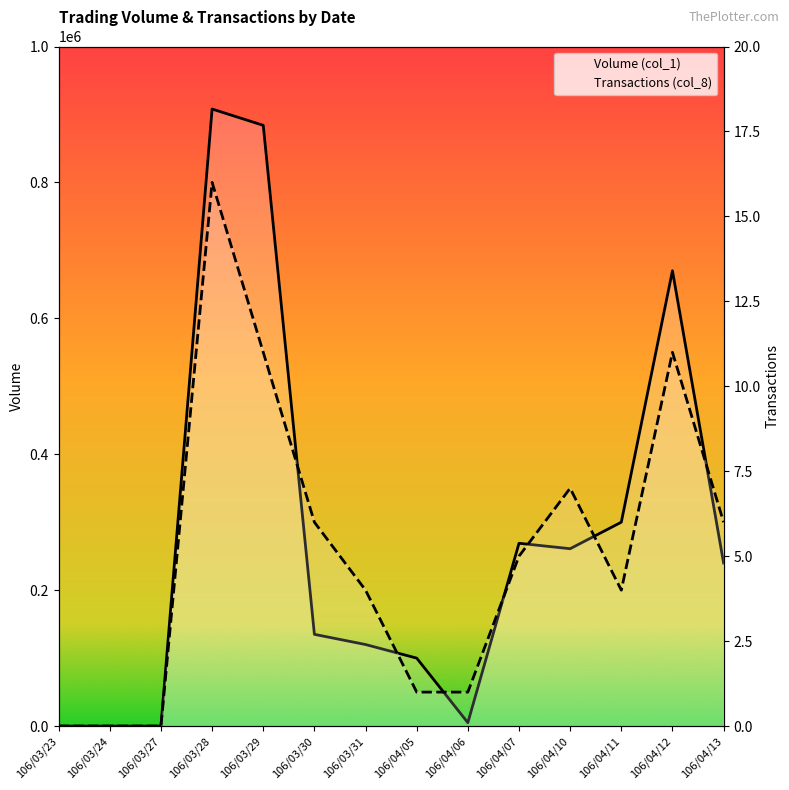

Where is Transactions (col_8) nearest to the value 8?

106/04/10